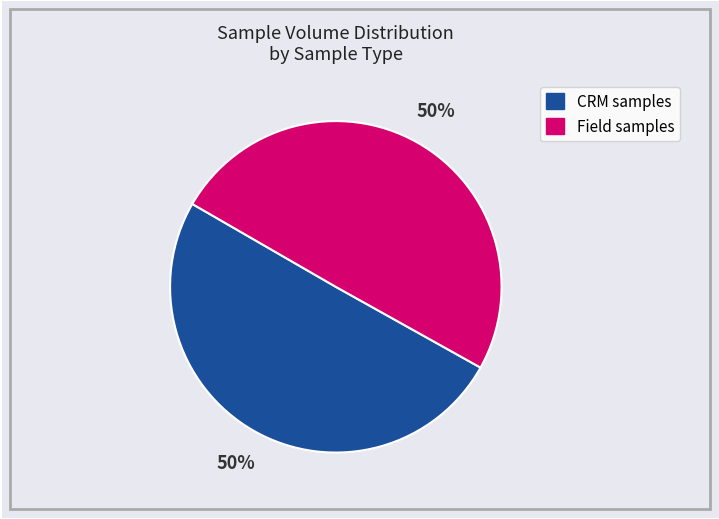

To the nearest percent, what percentage of the pie is Field samples?

50%